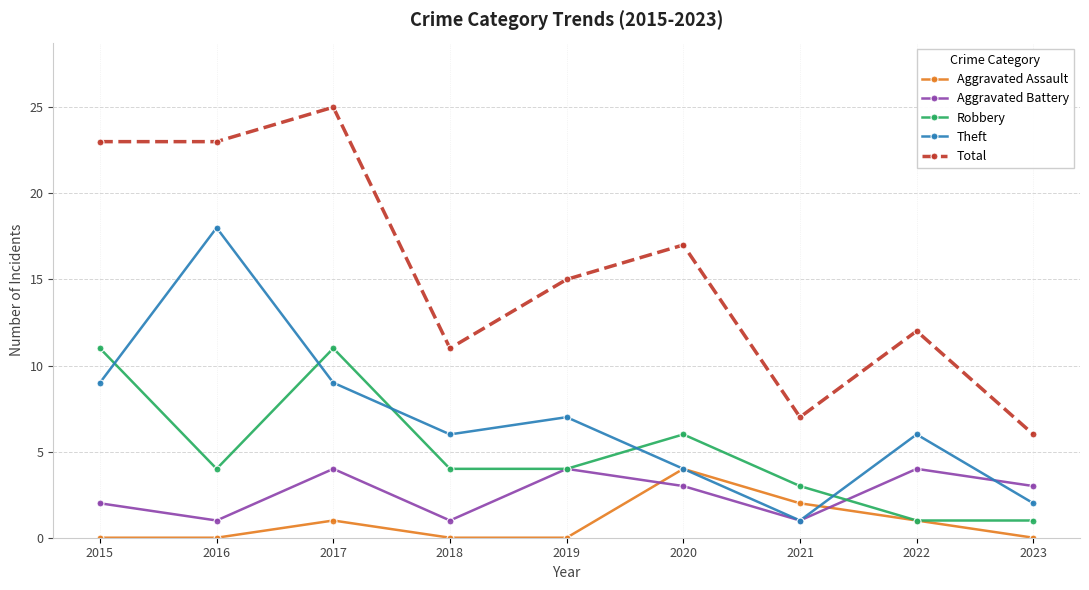

Where is Aggravated Battery nearest to the value 2?

2015